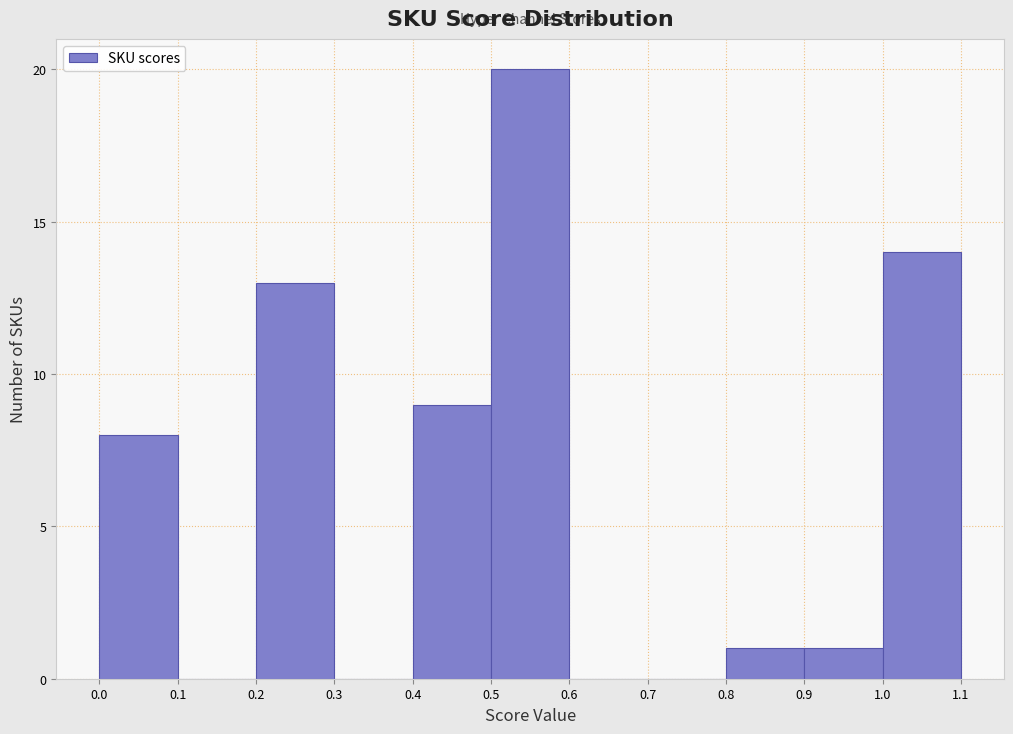

Reading left to right, transcribe this chart: for each bar, give the range it covers on the x-axis and its height. The values are not printed on the chart, so give them approximately, as read against the axis.

0.0 to 0.1: 8
0.1 to 0.2: 0
0.2 to 0.3: 13
0.3 to 0.4: 0
0.4 to 0.5: 9
0.5 to 0.6: 20
0.6 to 0.7: 0
0.7 to 0.8: 0
0.8 to 0.9: 1
0.9 to 1.0: 1
1.0 to 1.1: 14